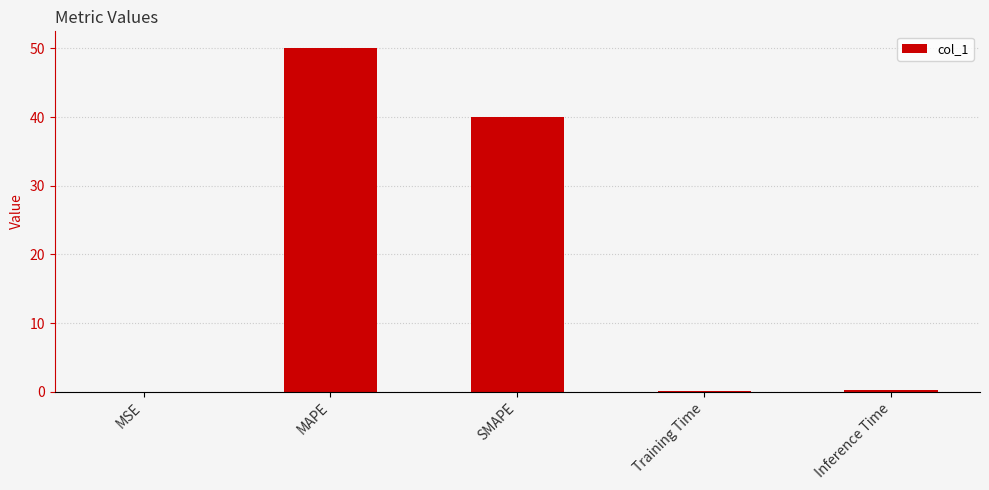

How many distinct data groups are displayed?

1